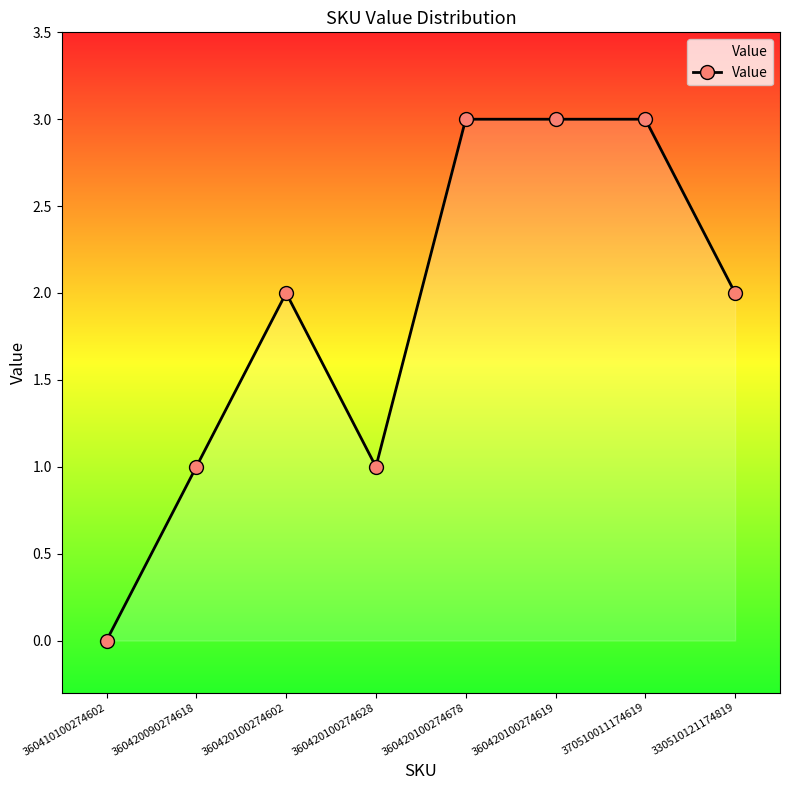

Reading left to right, extract all data points from this chart.

360410100274602=0	360420090274618=1	360420100274602=2	360420100274628=1	360420100274678=3	360420100274619=3	370510011174619=3	330510121174819=2